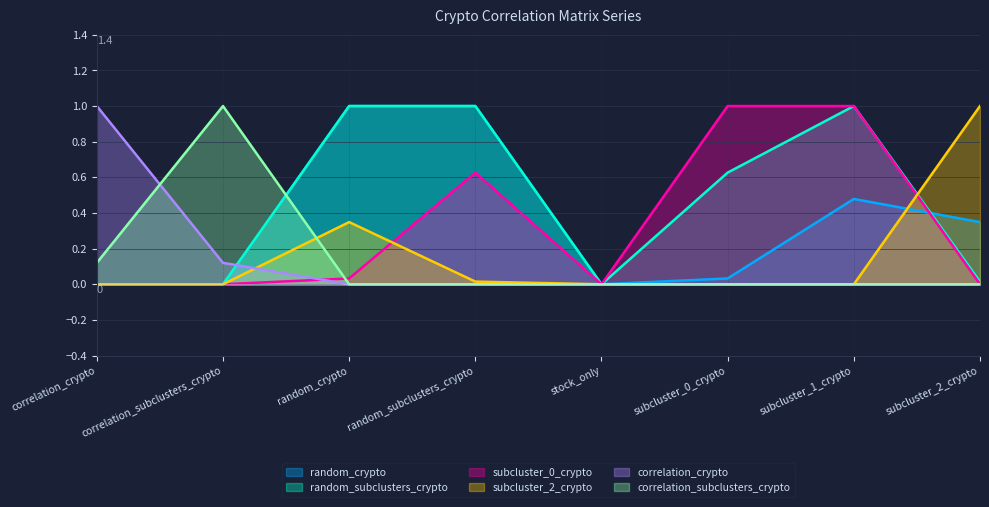

Which series has the largest total across all categories?

random_subclusters_crypto